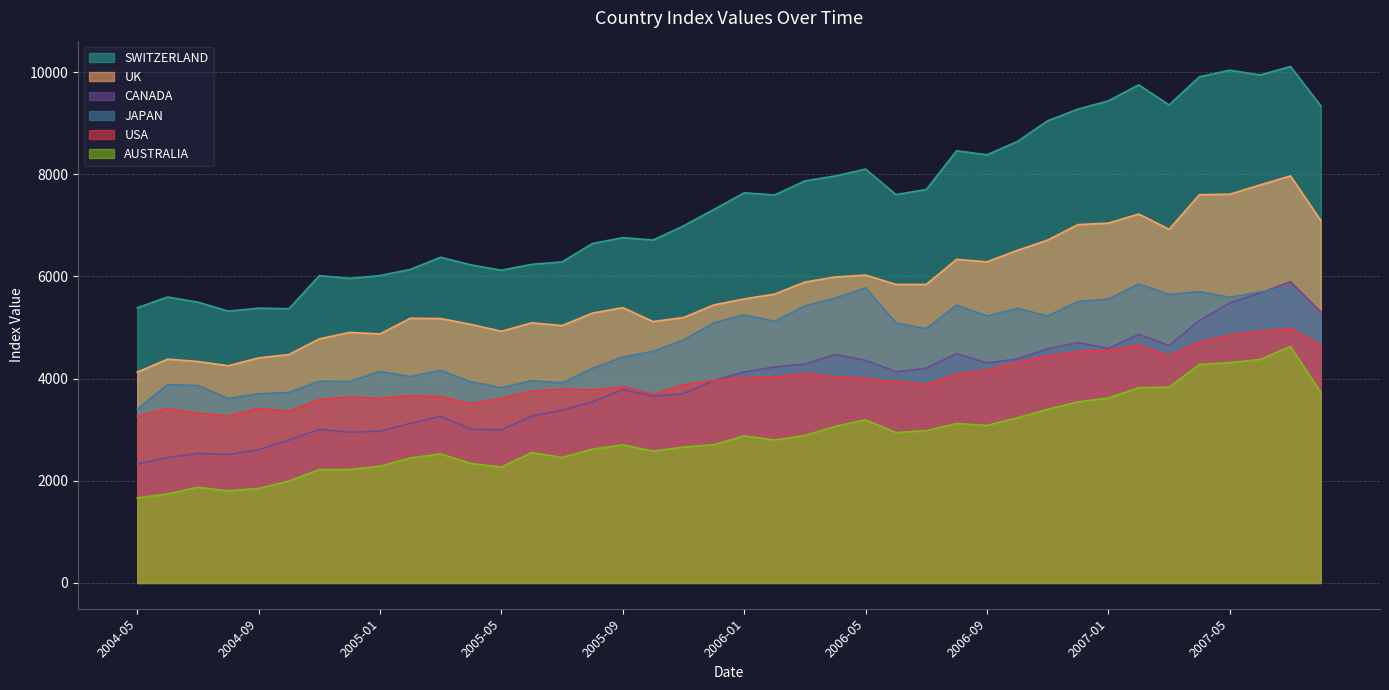

True or false: CANADA has a value of 5776.0 at 2005-11.

False